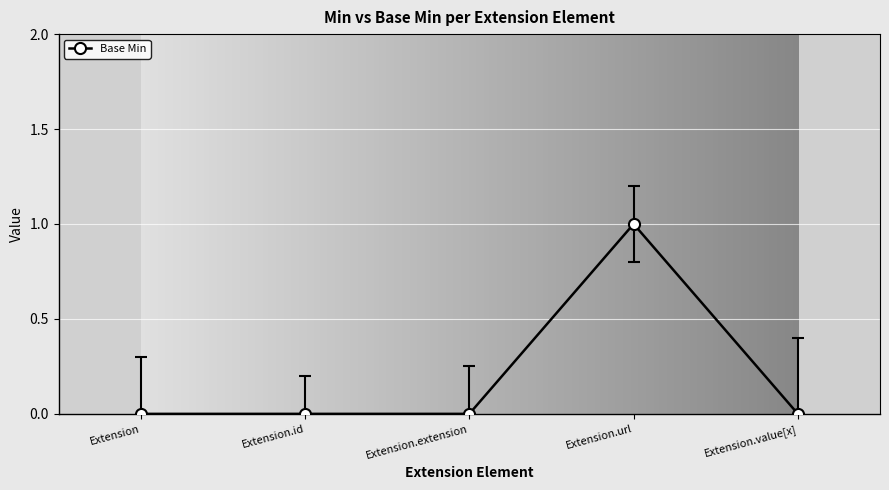

True or false: the data has more than 2 interior local peaks.

False